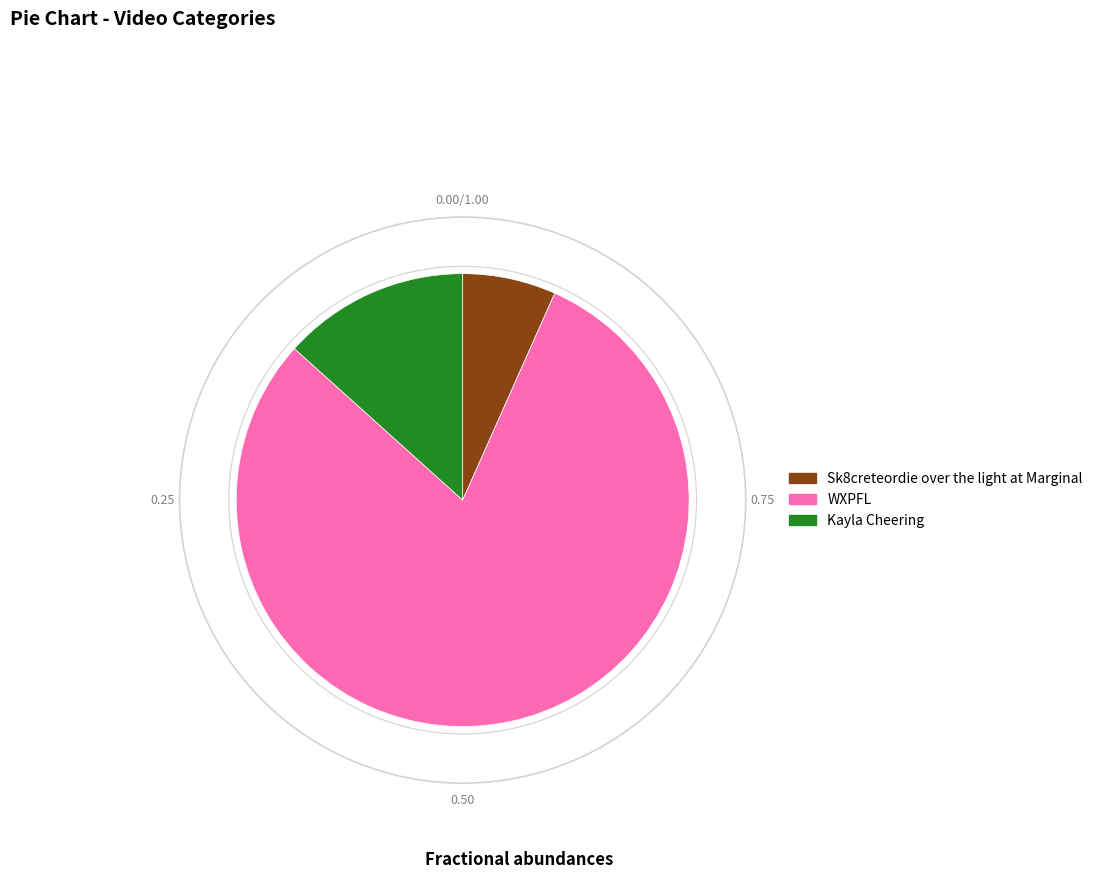

Rank the categories by value from lowest to highest.

Sk8creteordie over the light at Marginal, Kayla Cheering, WXPFL